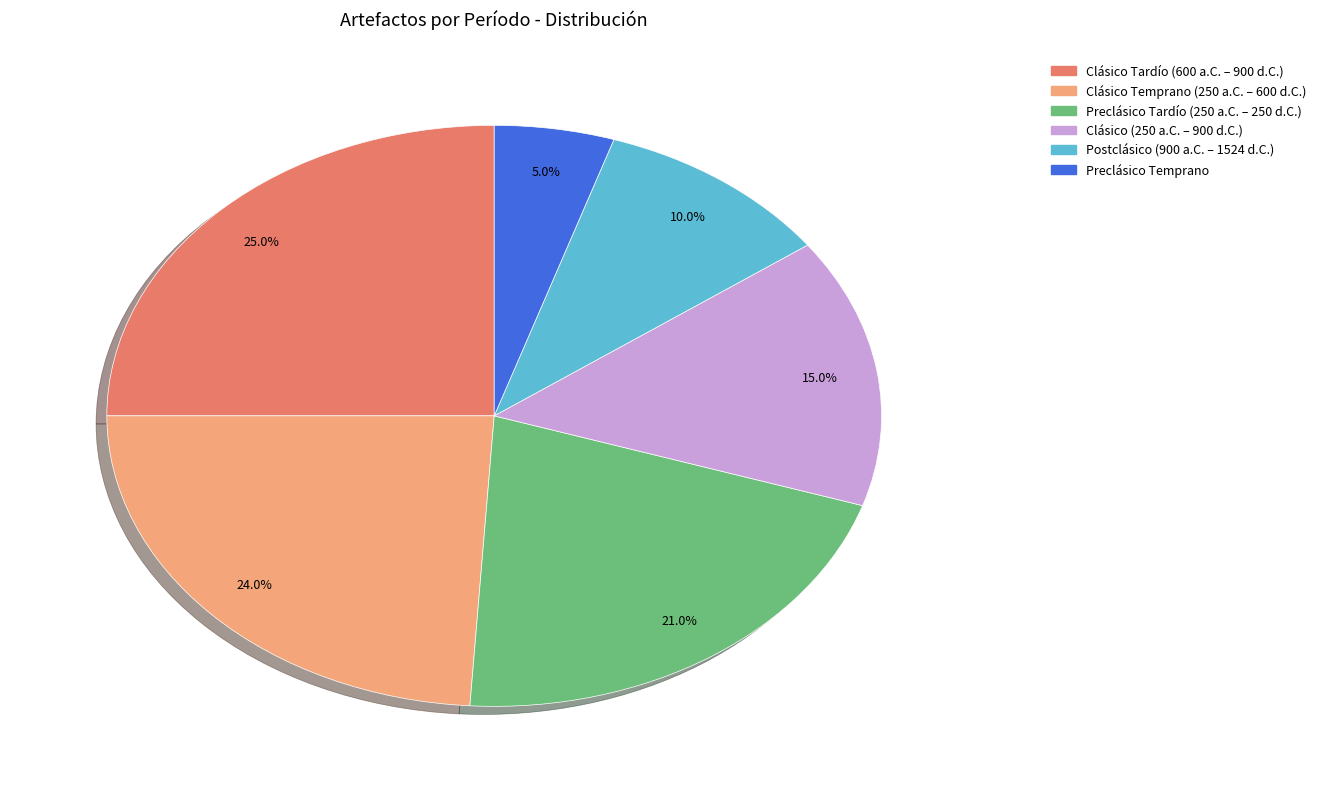

Which has a higher value, Preclásico Tardío (250 a.C. – 250 d.C.) or Clásico (250 a.C. – 900 d.C.)?

Preclásico Tardío (250 a.C. – 250 d.C.)